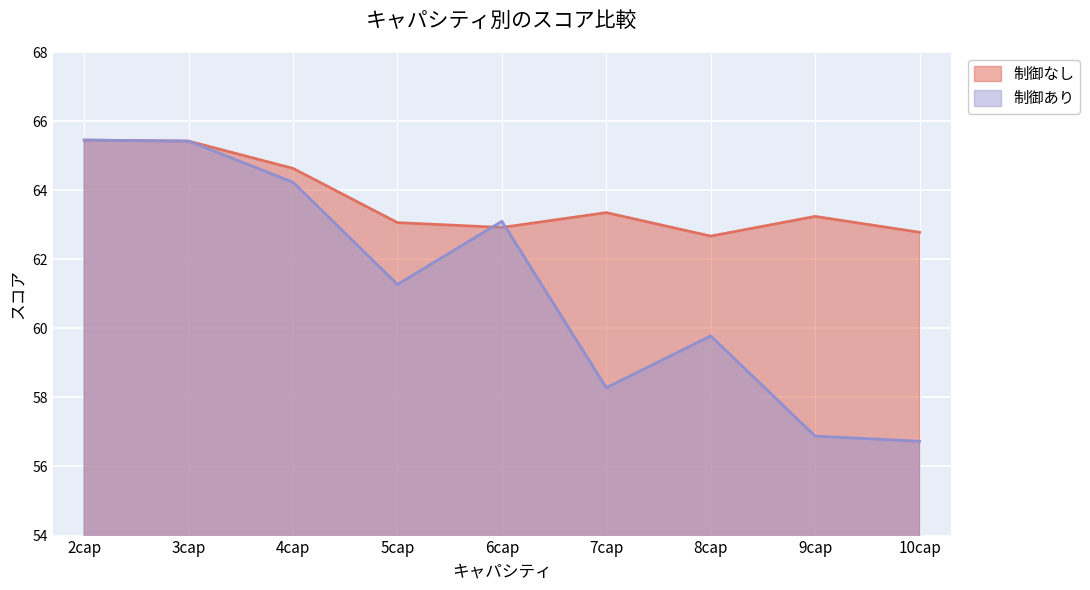

Is the value of 制御なし at 6cap greater than the value of 制御あり at 6cap?

No